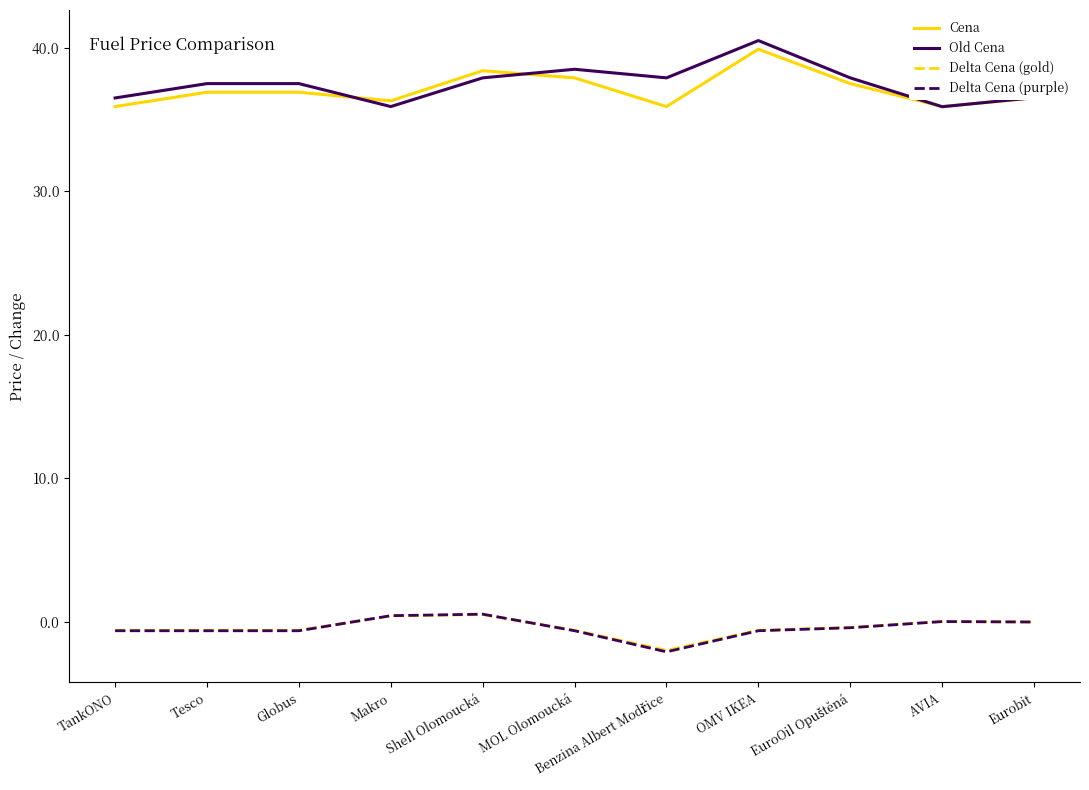

What is the minimum value shown in the chart?

-2.1